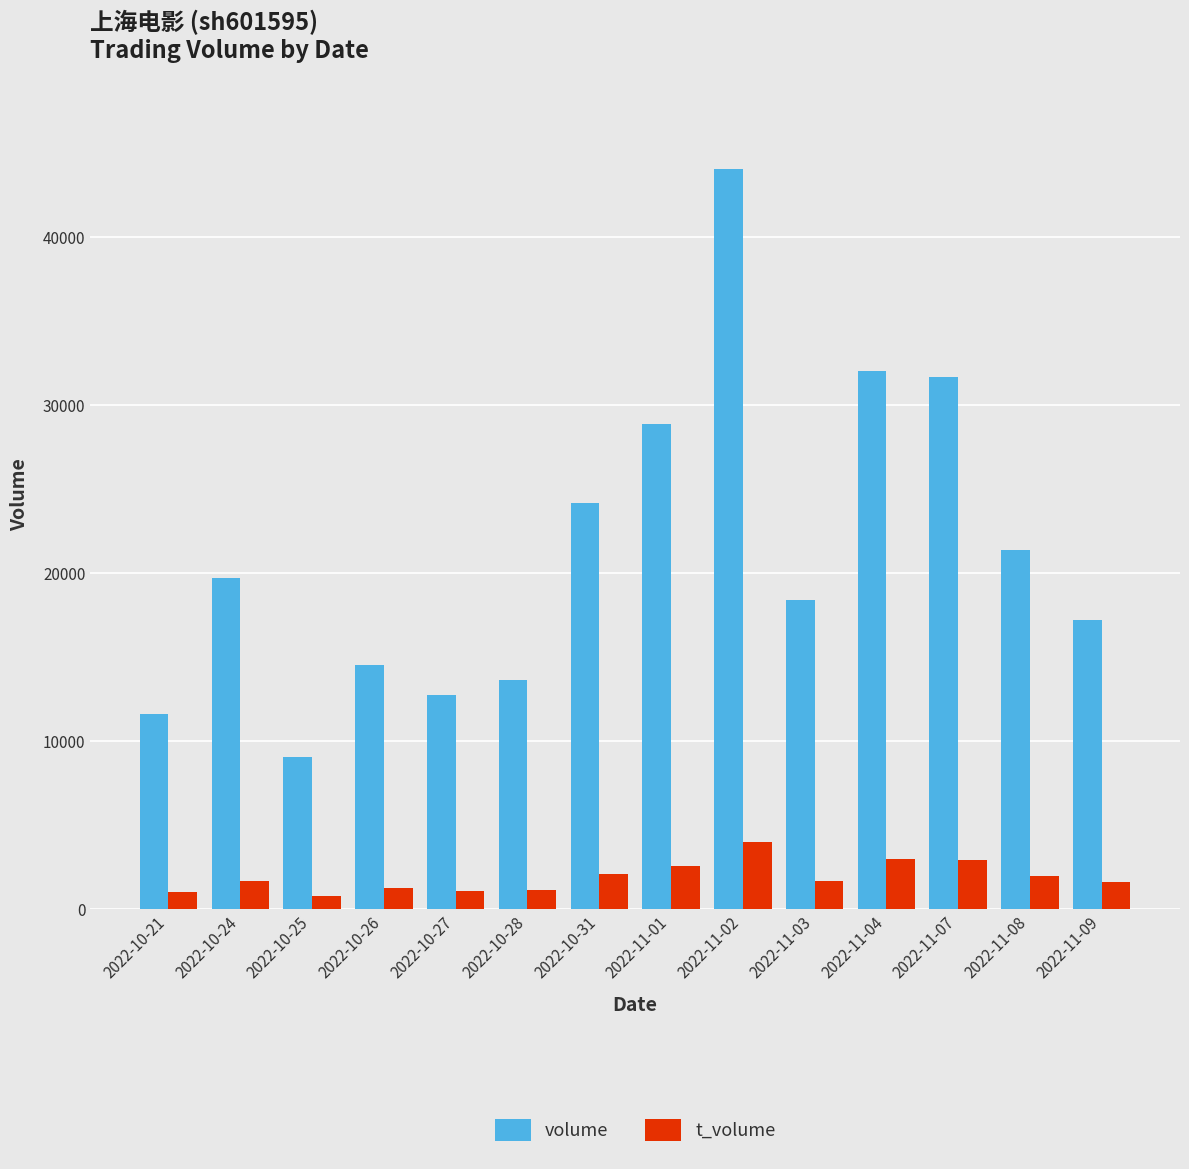

Rank the series by their maximum value, from lowest to highest.

t_volume, volume